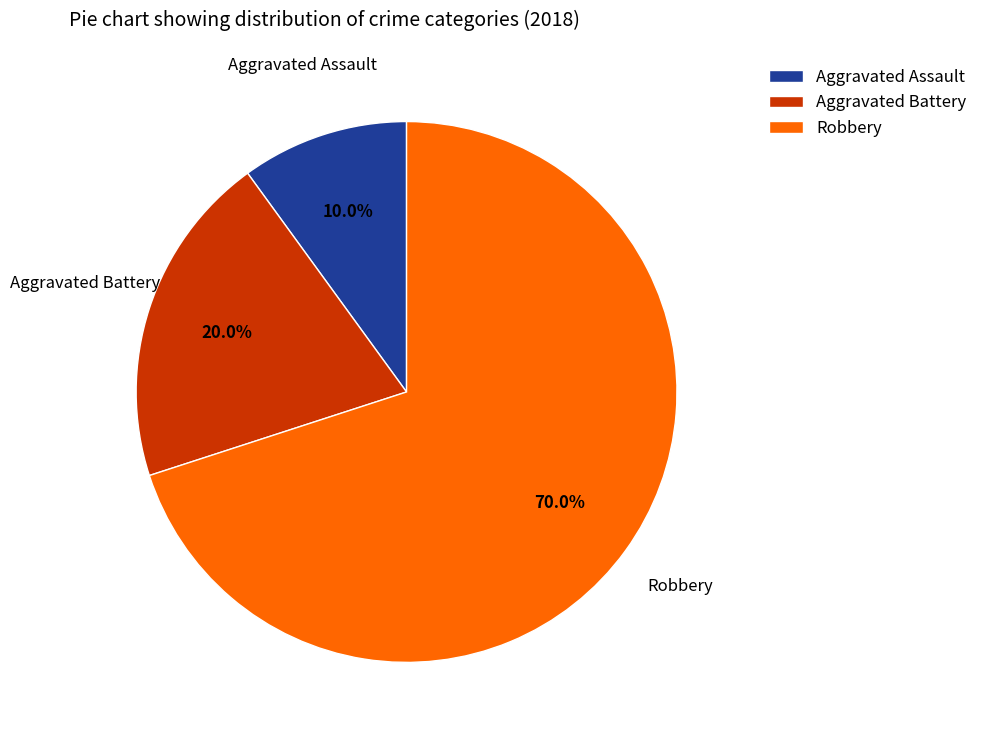

To the nearest percent, what percentage of the pie is Robbery?

70%